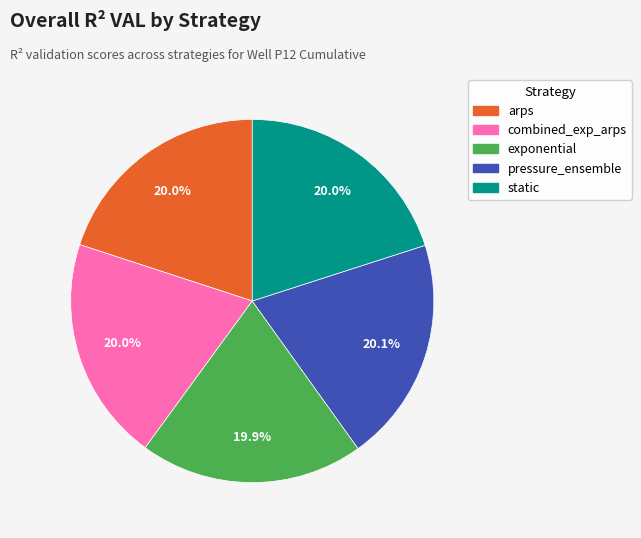

What percentage is the exponential slice, to the nearest percent?

20%